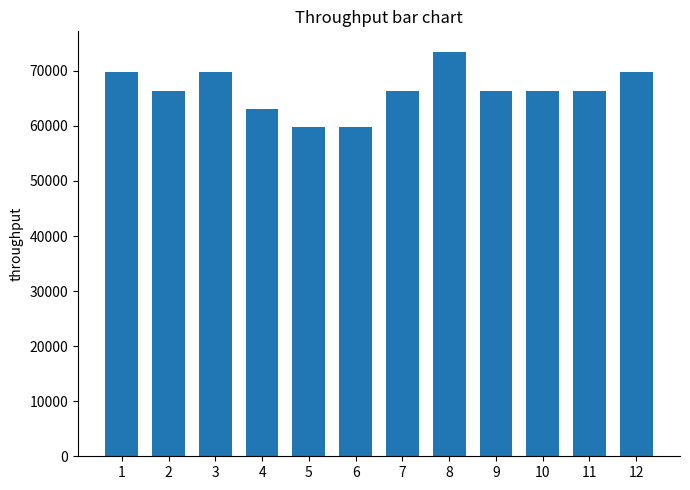

At which label does the data first exceed 66342?

1